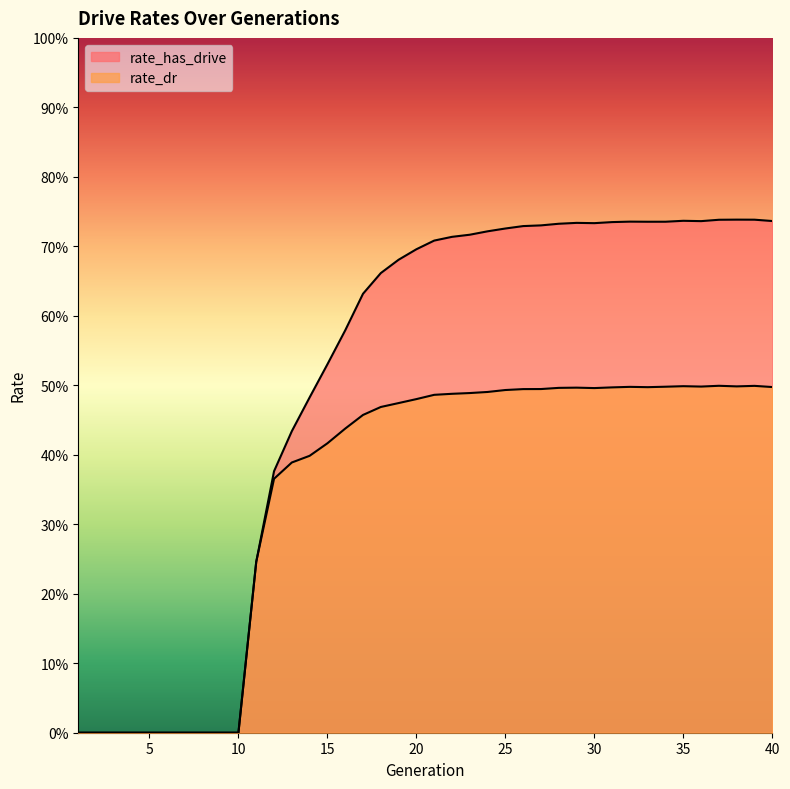

Which has a higher value, 34 or 37?

37